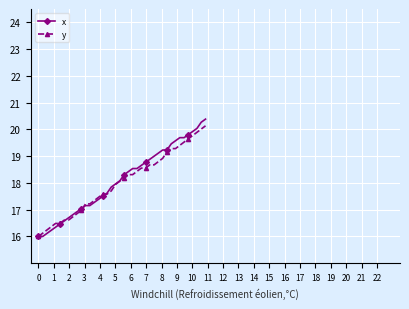

What is the value of the y point at the 3rd from the left?

16.2